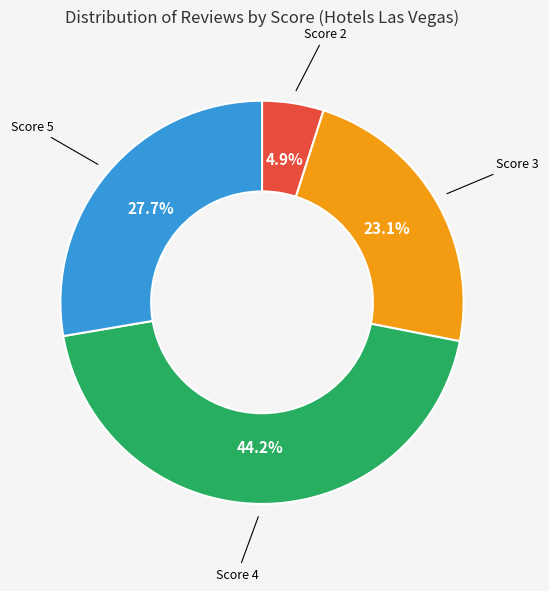

Is there a majority slice in this chart?

No